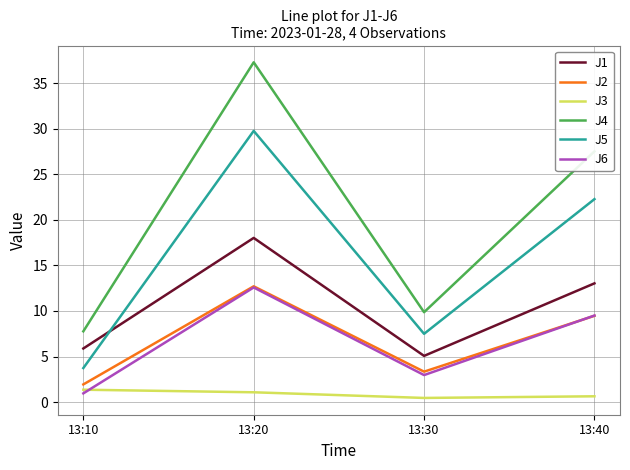

What value does the J2 series have at 13:30?

3.3